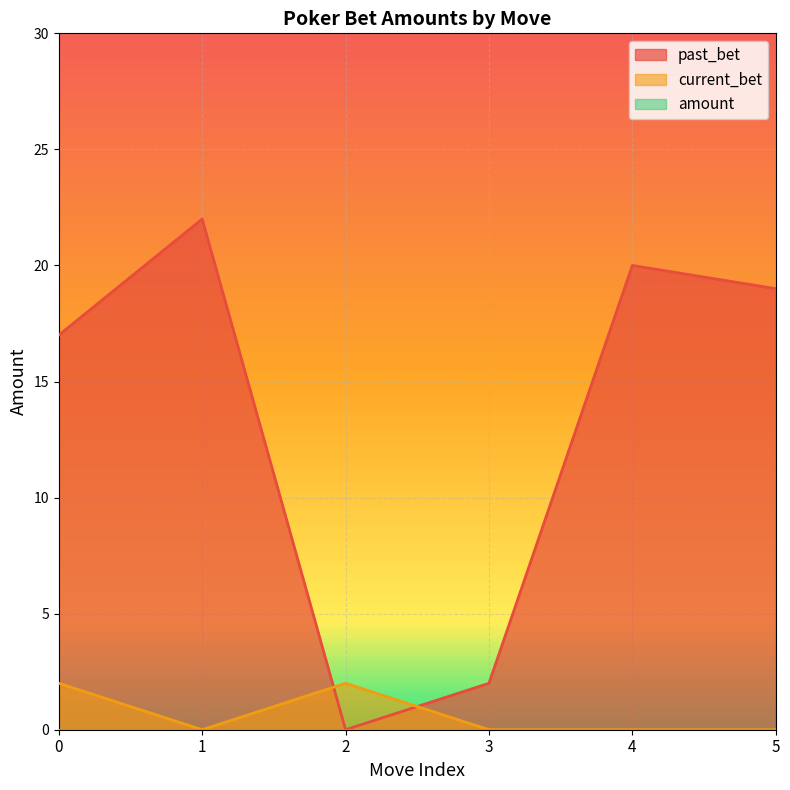

What is the greatest value displayed?

22